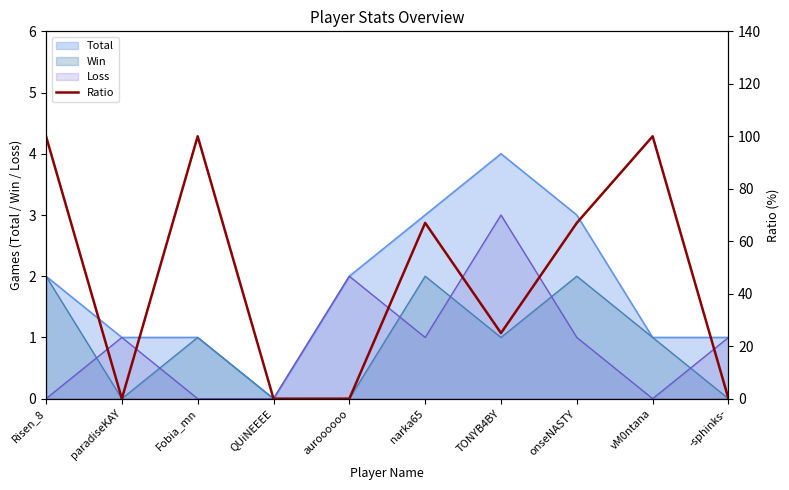

Count the values in the range 0 to 100.

10